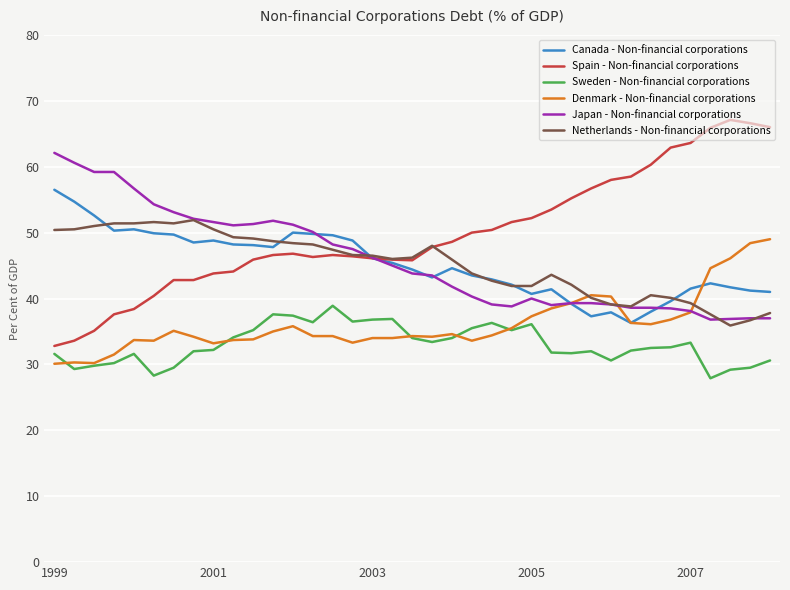

True or false: Sweden - Non-financial corporations and Japan - Non-financial corporations intersect in this chart.

False